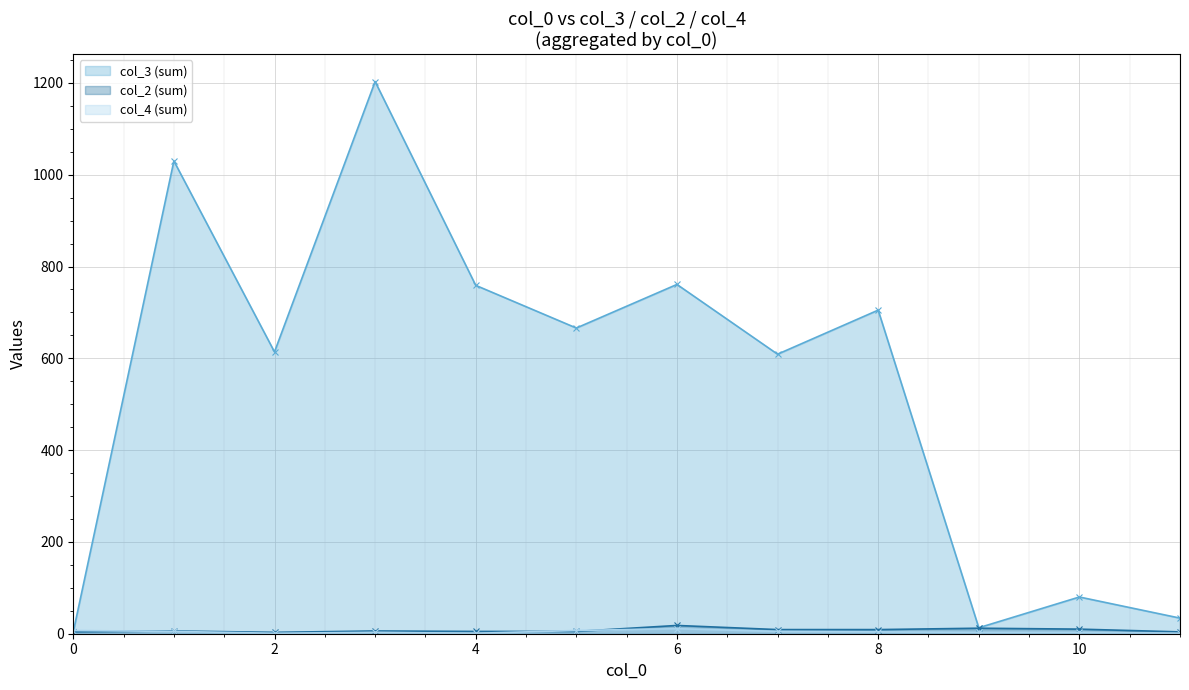

After their last crossing, which series has the higher values: col_4 or col_2?

col_2